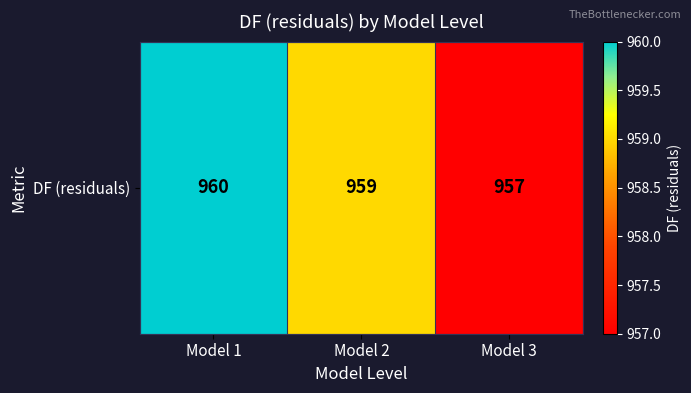

How many distinct data groups are displayed?

1